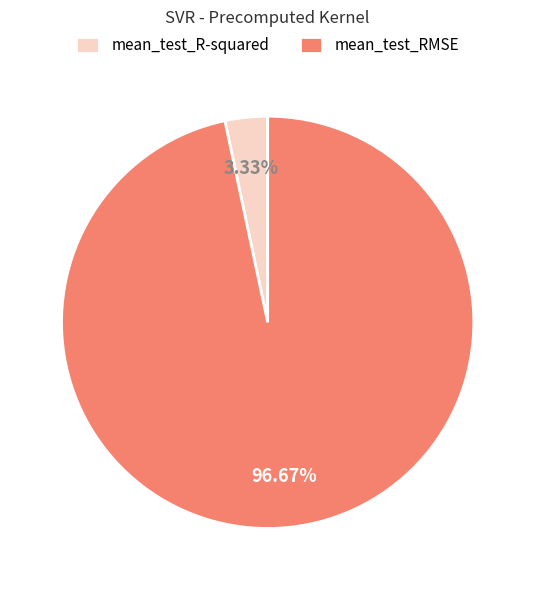

How many slices are in this pie chart?

2